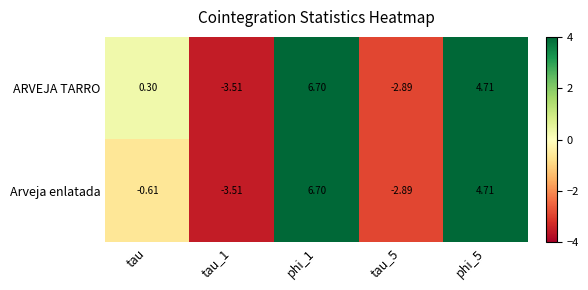

Where is ARVEJA TARRO nearest to the value 1?

tau